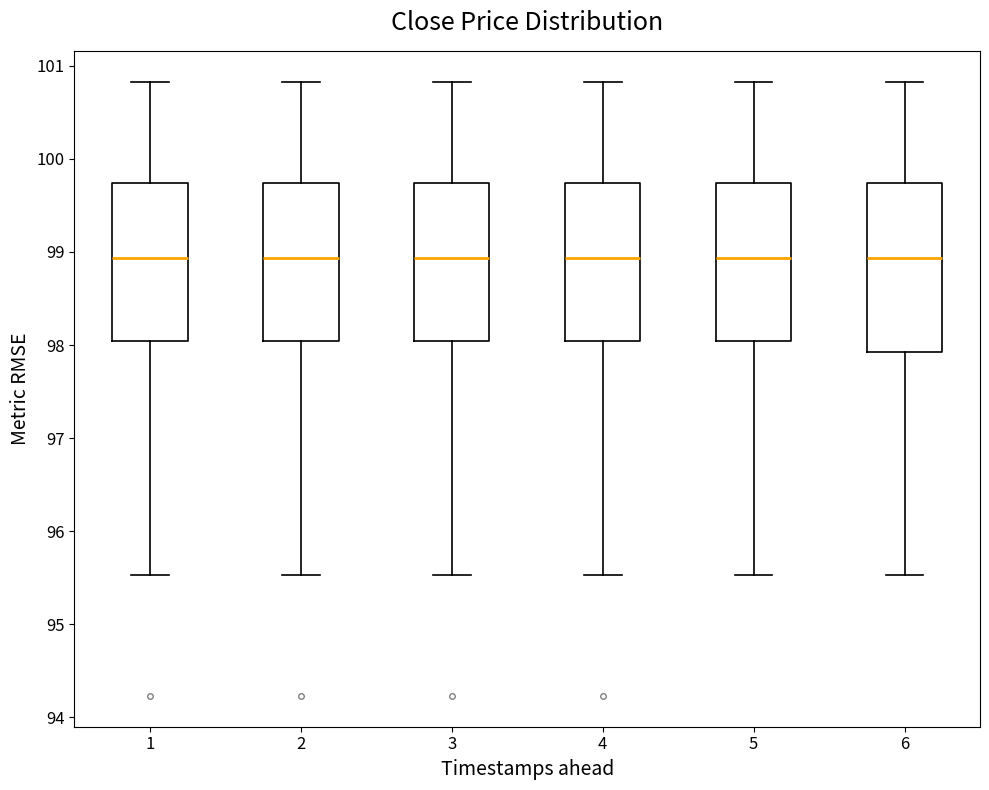

Comparing the boxes themselves (not the whiskers), which one is the tallest?

6